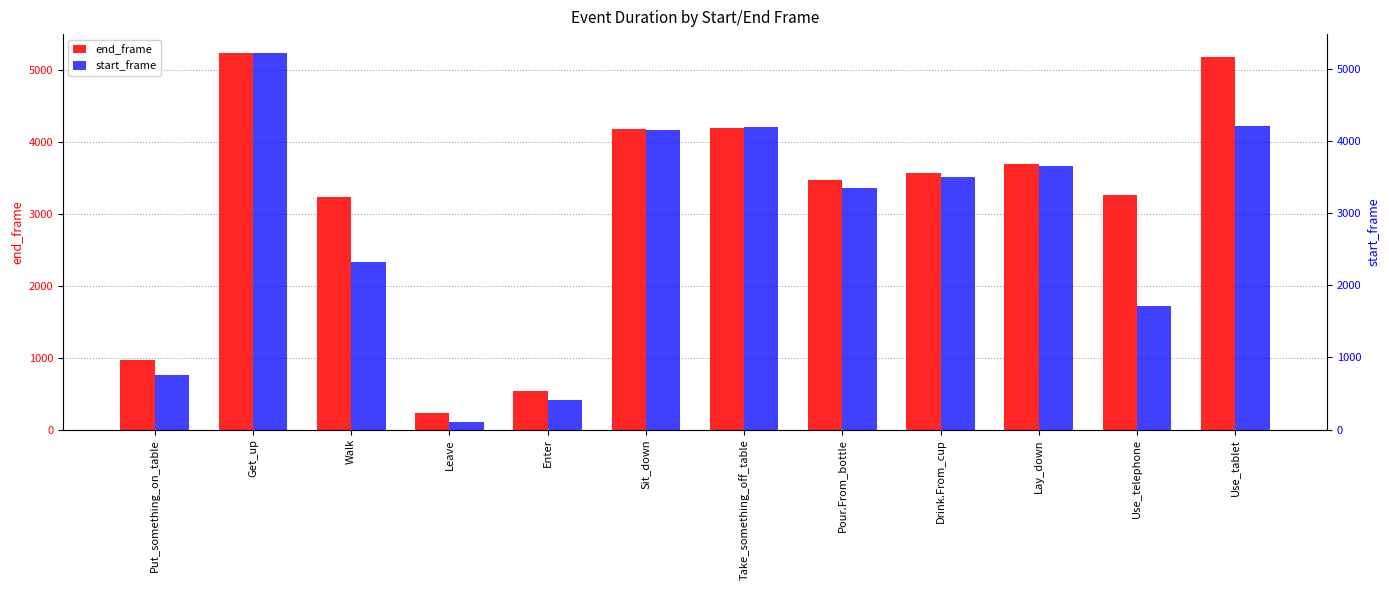

Which series has the largest total across all categories?

end_frame